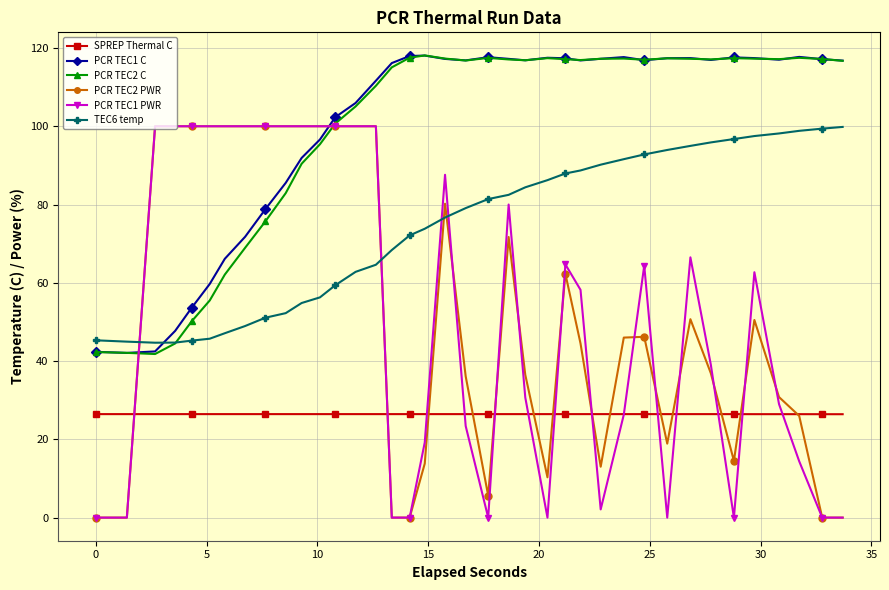

What is the sum of all PCR TEC1 C values?

3795.4